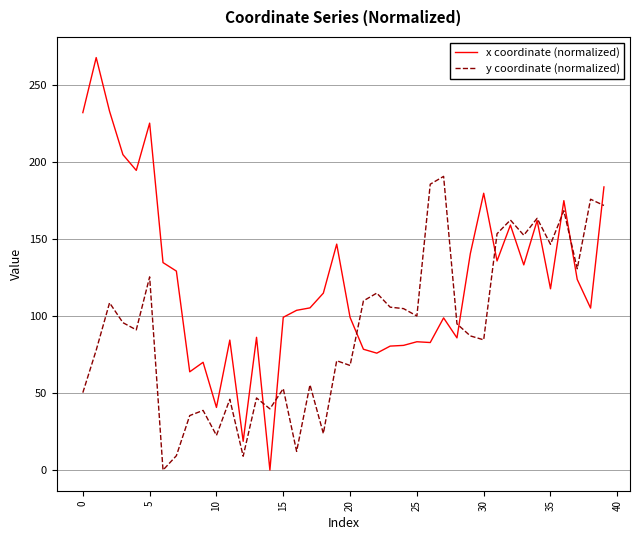

Which series has the largest range (max minus min)?

x coordinate (normalized)